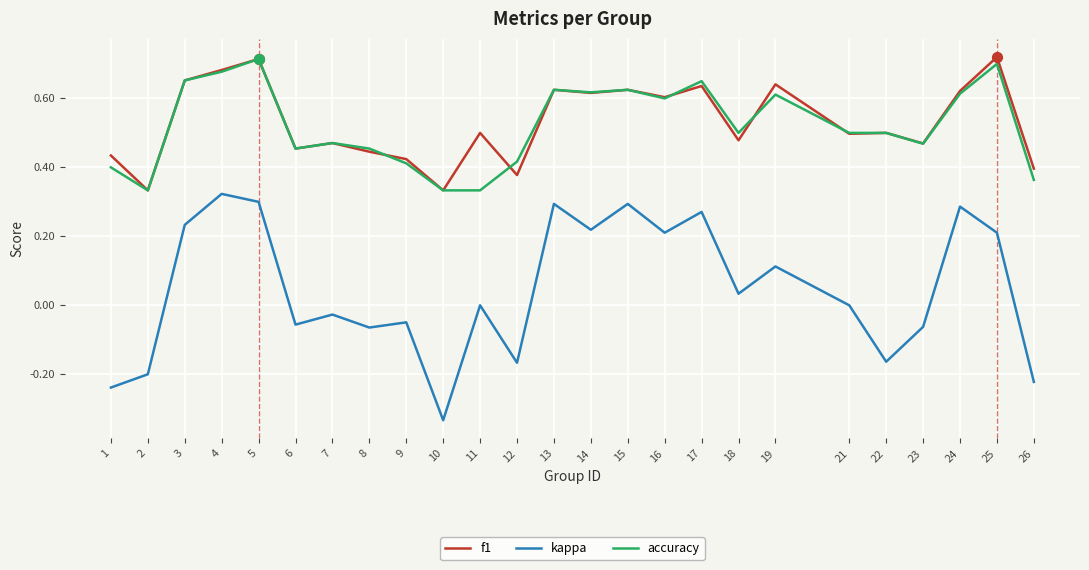

Which series has the largest range (max minus min)?

kappa